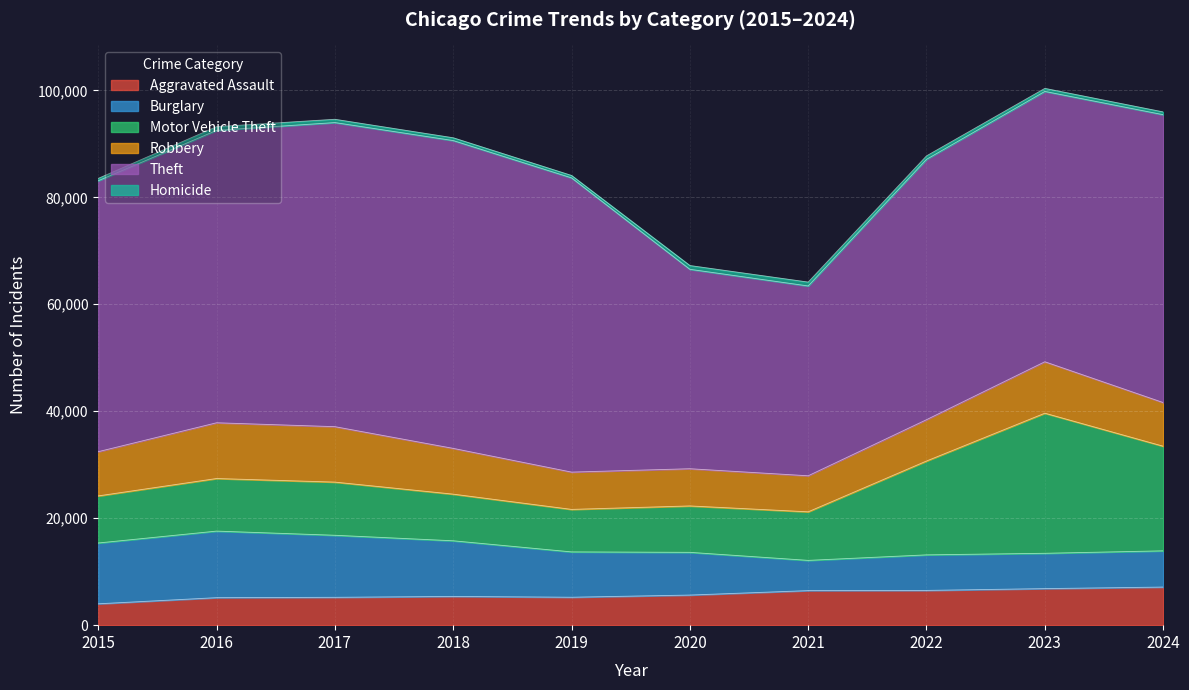

What is the difference between the highest and lowest values at 2016?

53976